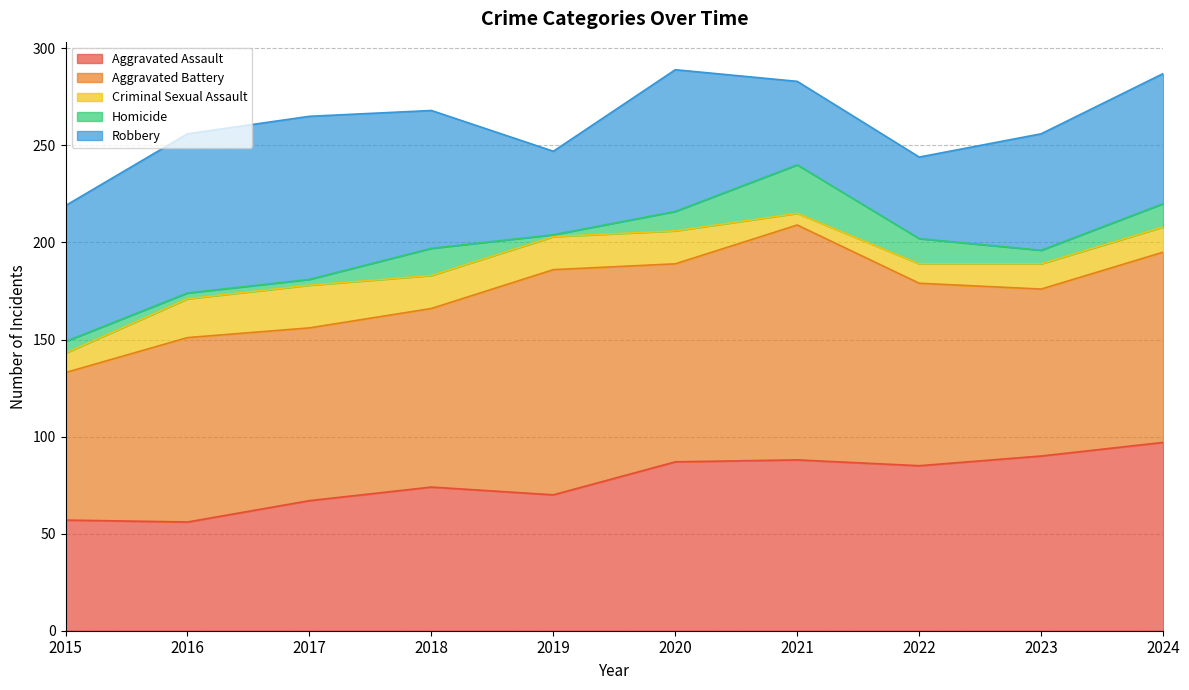

True or false: Homicide and Aggravated Assault intersect in this chart.

False